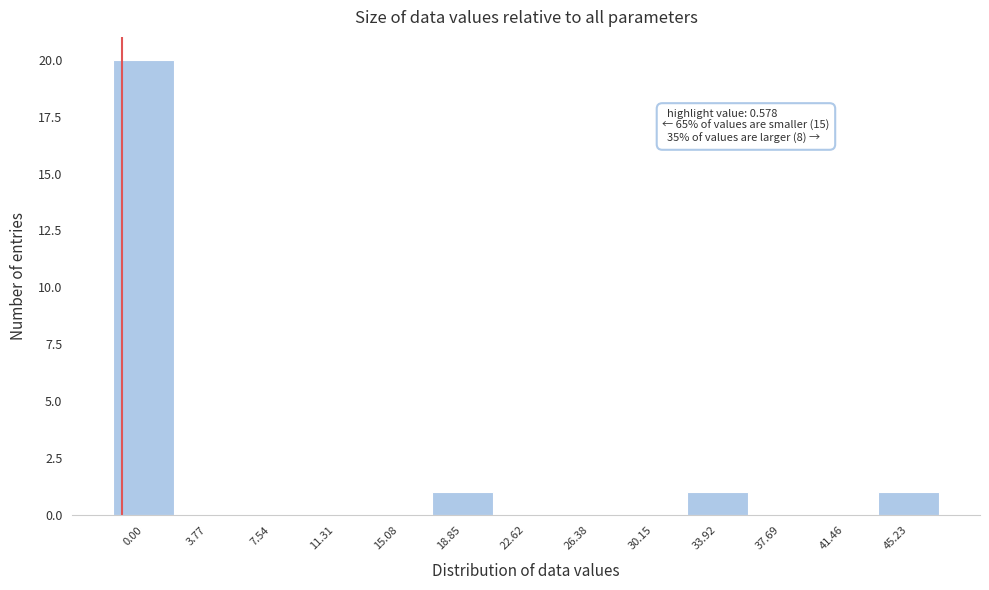

Reading left to right, what are all the values shown in this chart?

0.00=20	3.77=0	7.54=0	11.31=0	15.08=0	18.85=1	22.62=0	26.38=0	30.15=0	33.92=1	37.69=0	41.46=0	45.23=1